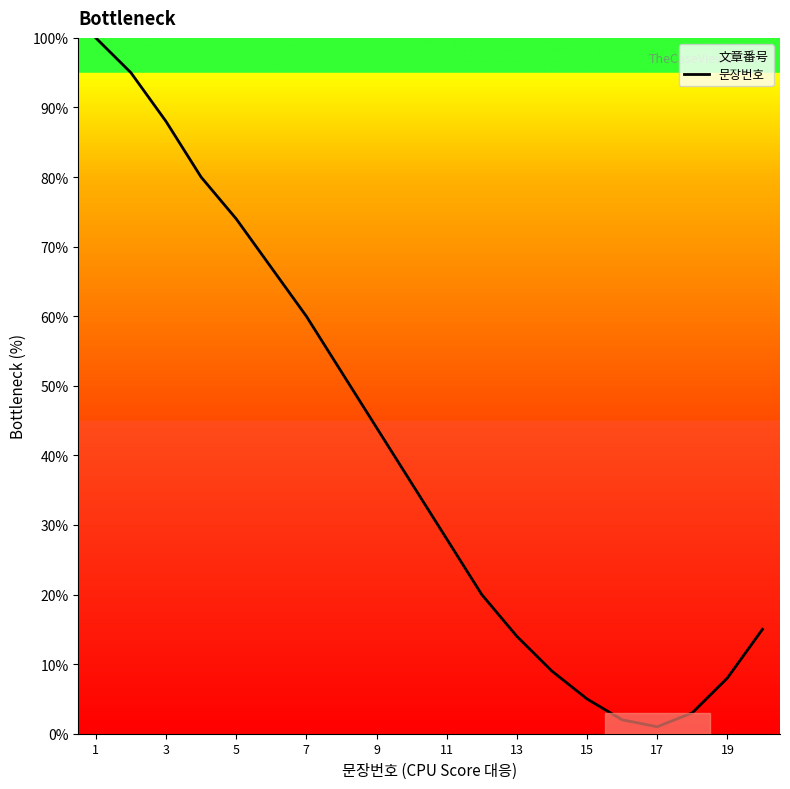

What is the difference between the maximum and minimum values?

99